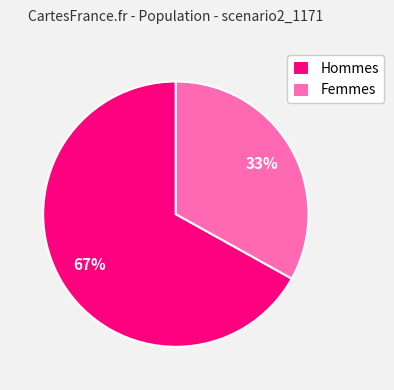

Approximately how many times larger is the value at Femmes compared to Hommes?

0.5